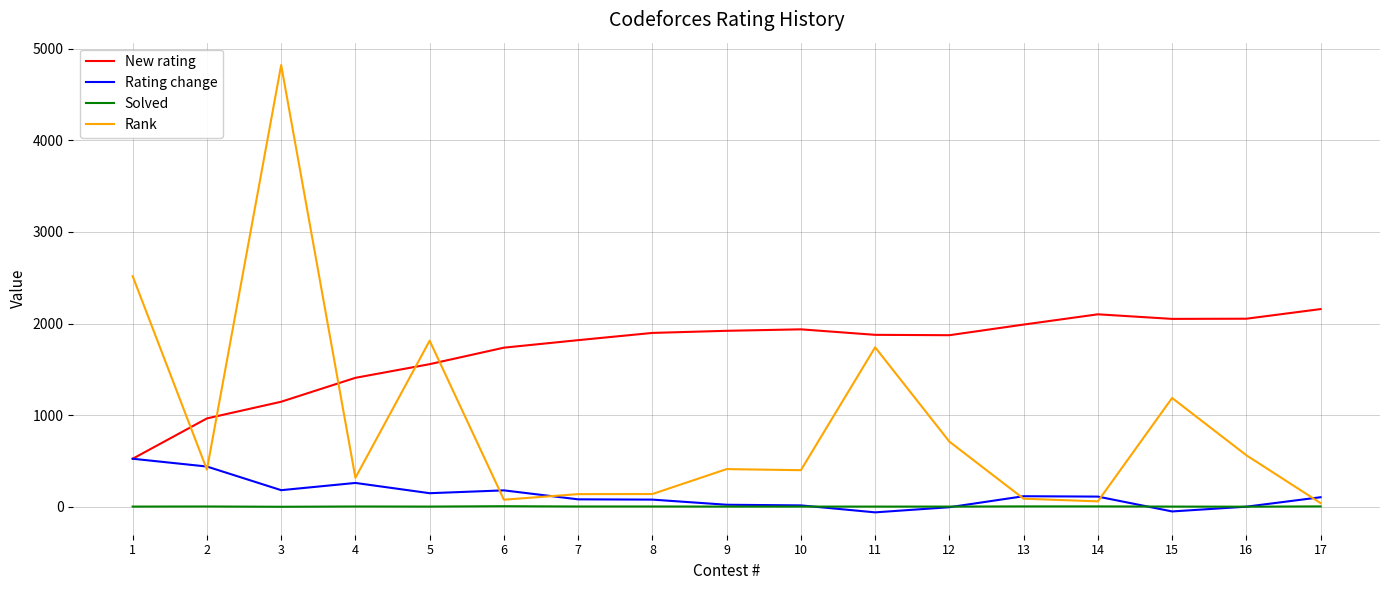

At which label does New rating reach its minimum?

1